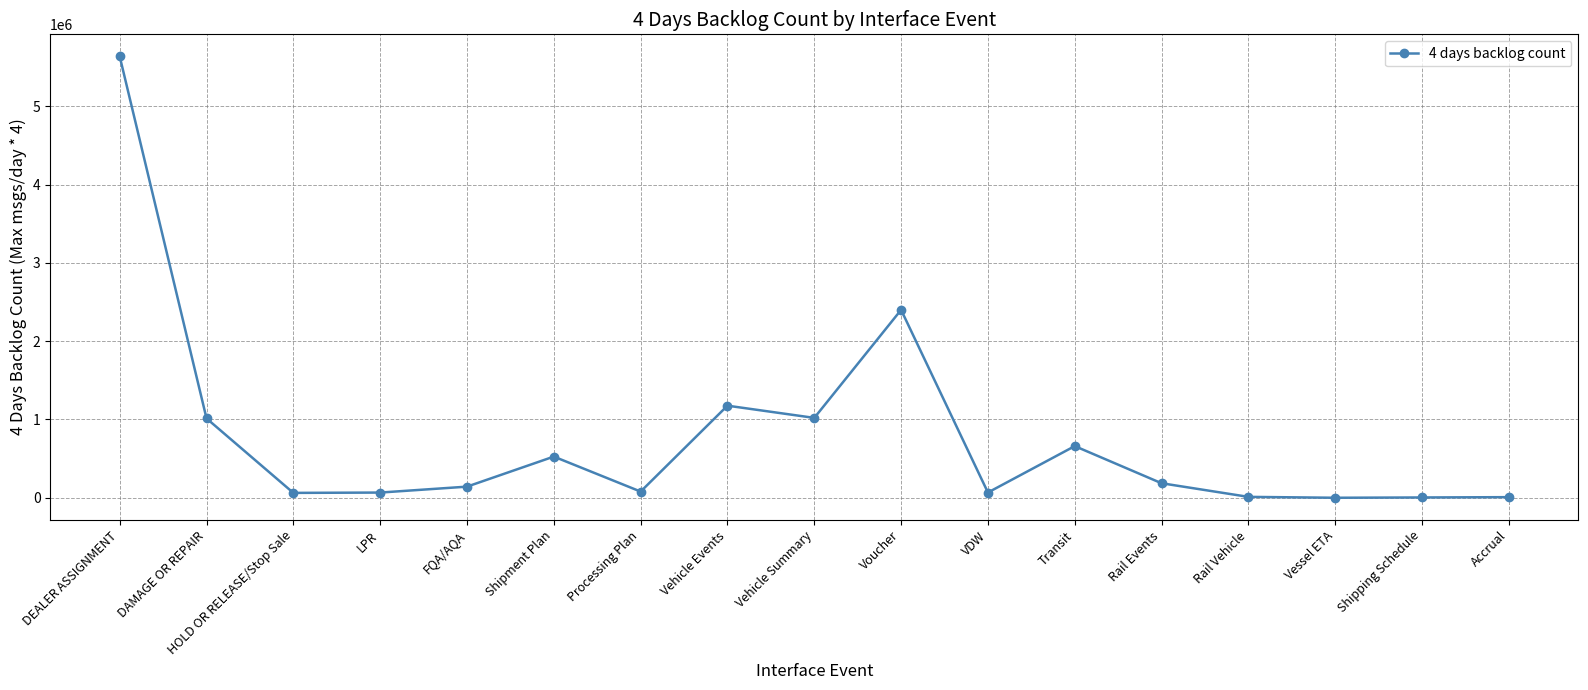

What is the label of the 9th point from the left?

Vehicle Summary